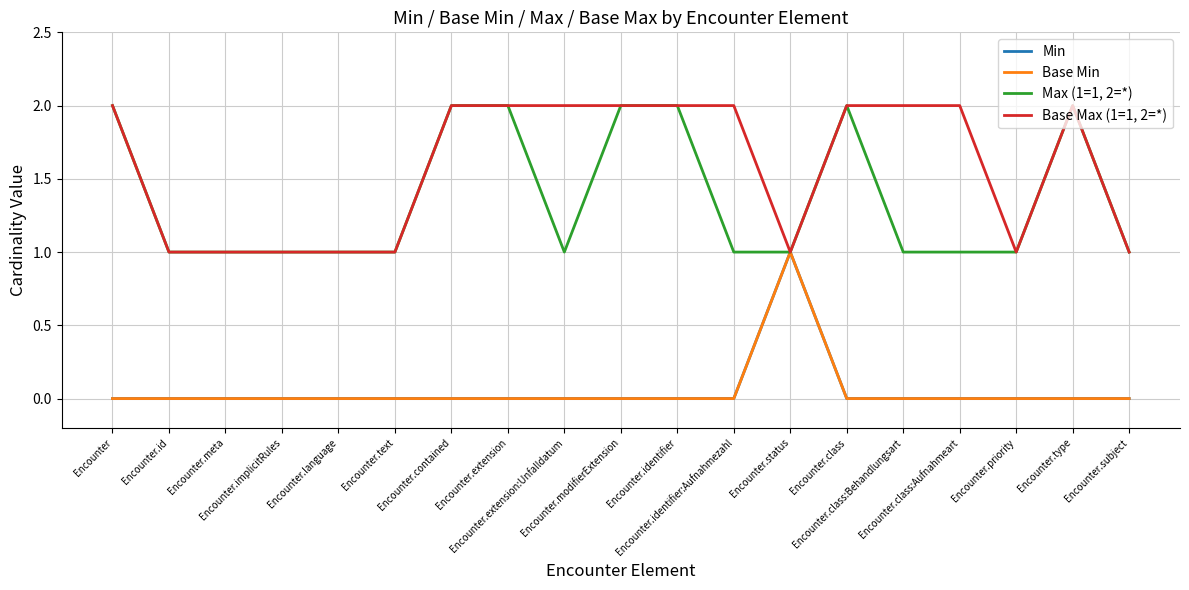

Reading left to right, extract all data points from this chart.

Min: Encounter=0	Encounter.id=0	Encounter.meta=0	Encounter.implicitRules=0	Encounter.language=0	Encounter.text=0	Encounter.contained=0	Encounter.extension=0	Encounter.extension:Unfalldatum=0	Encounter.modifierExtension=0	Encounter.identifier=0	Encounter.identifier:Aufnahmezahl=0	Encounter.status=1	Encounter.class=0	Encounter.class:Behandlungsart=0	Encounter.class:Aufnahmeart=0	Encounter.priority=0	Encounter.type=0	Encounter.subject=0
Base Min: Encounter=0	Encounter.id=0	Encounter.meta=0	Encounter.implicitRules=0	Encounter.language=0	Encounter.text=0	Encounter.contained=0	Encounter.extension=0	Encounter.extension:Unfalldatum=0	Encounter.modifierExtension=0	Encounter.identifier=0	Encounter.identifier:Aufnahmezahl=0	Encounter.status=1	Encounter.class=0	Encounter.class:Behandlungsart=0	Encounter.class:Aufnahmeart=0	Encounter.priority=0	Encounter.type=0	Encounter.subject=0
Max (1=1, 2=*): Encounter=2	Encounter.id=1	Encounter.meta=1	Encounter.implicitRules=1	Encounter.language=1	Encounter.text=1	Encounter.contained=2	Encounter.extension=2	Encounter.extension:Unfalldatum=1	Encounter.modifierExtension=2	Encounter.identifier=2	Encounter.identifier:Aufnahmezahl=1	Encounter.status=1	Encounter.class=2	Encounter.class:Behandlungsart=1	Encounter.class:Aufnahmeart=1	Encounter.priority=1	Encounter.type=2	Encounter.subject=1
Base Max (1=1, 2=*): Encounter=2	Encounter.id=1	Encounter.meta=1	Encounter.implicitRules=1	Encounter.language=1	Encounter.text=1	Encounter.contained=2	Encounter.extension=2	Encounter.extension:Unfalldatum=2	Encounter.modifierExtension=2	Encounter.identifier=2	Encounter.identifier:Aufnahmezahl=2	Encounter.status=1	Encounter.class=2	Encounter.class:Behandlungsart=2	Encounter.class:Aufnahmeart=2	Encounter.priority=1	Encounter.type=2	Encounter.subject=1